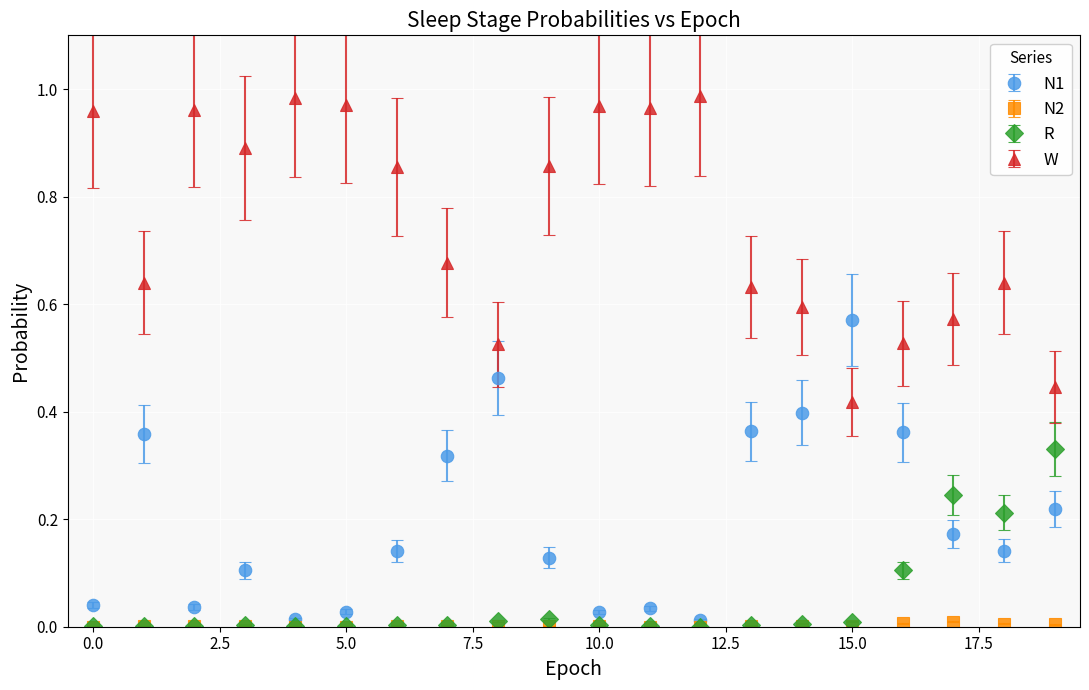

True or false: W and R intersect in this chart.

False